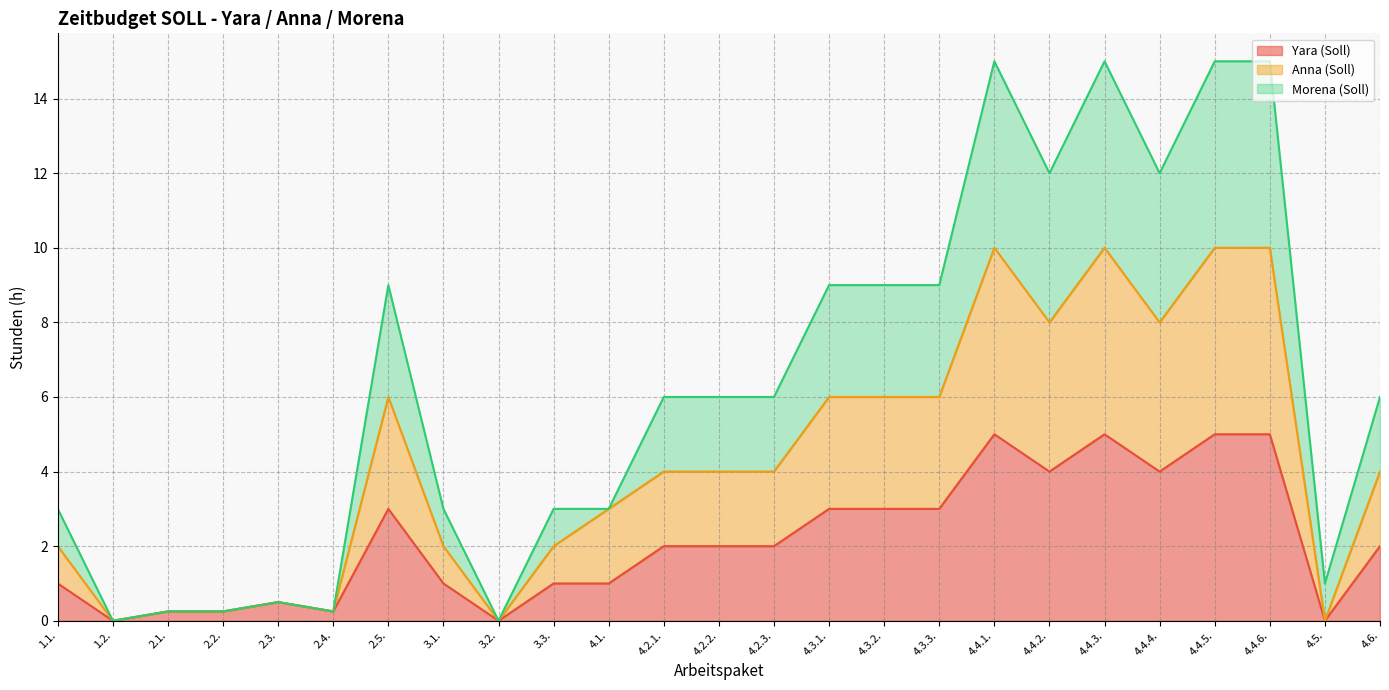

The value of Yara (Soll) at 4.4.2. is 6.1. True or false?

False